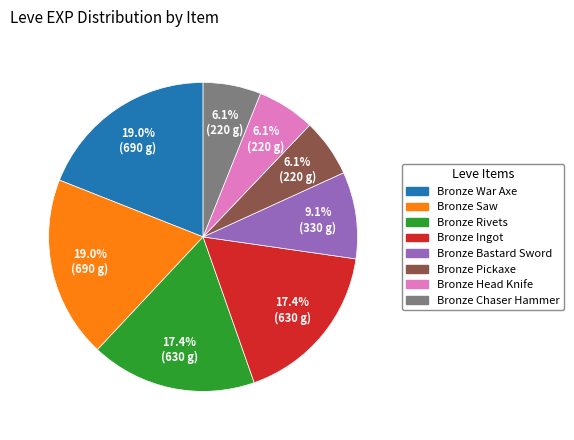

Does any single category account for the majority?

No